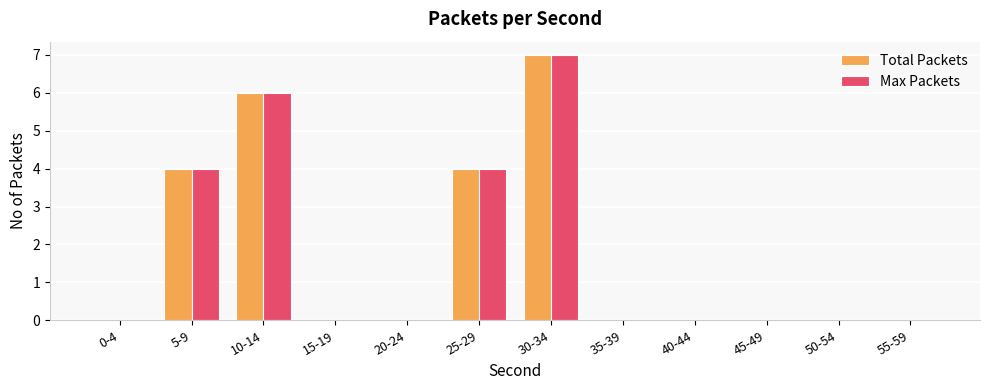

How many Max Packets values are between 0 and 4?

10